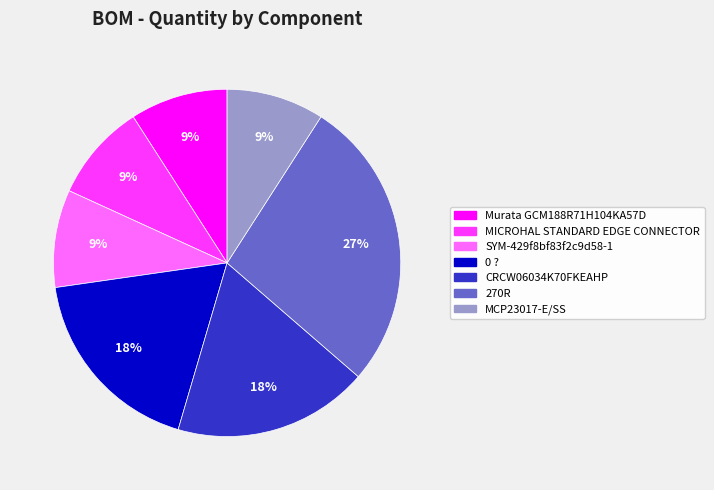

Does 270R account for over 50% of the chart?

No